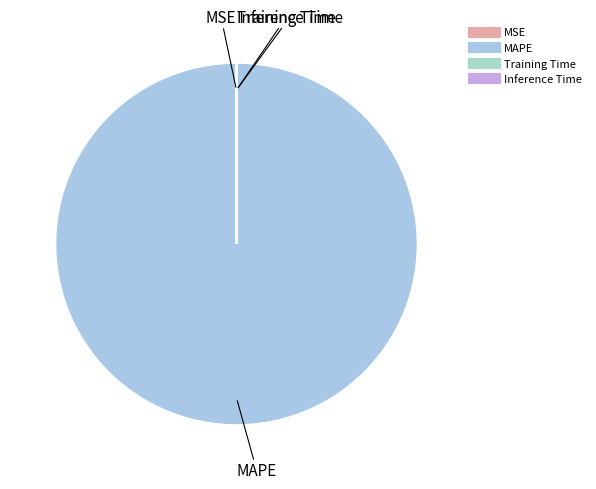

Is it true that MAPE is 100% of the pie?

True